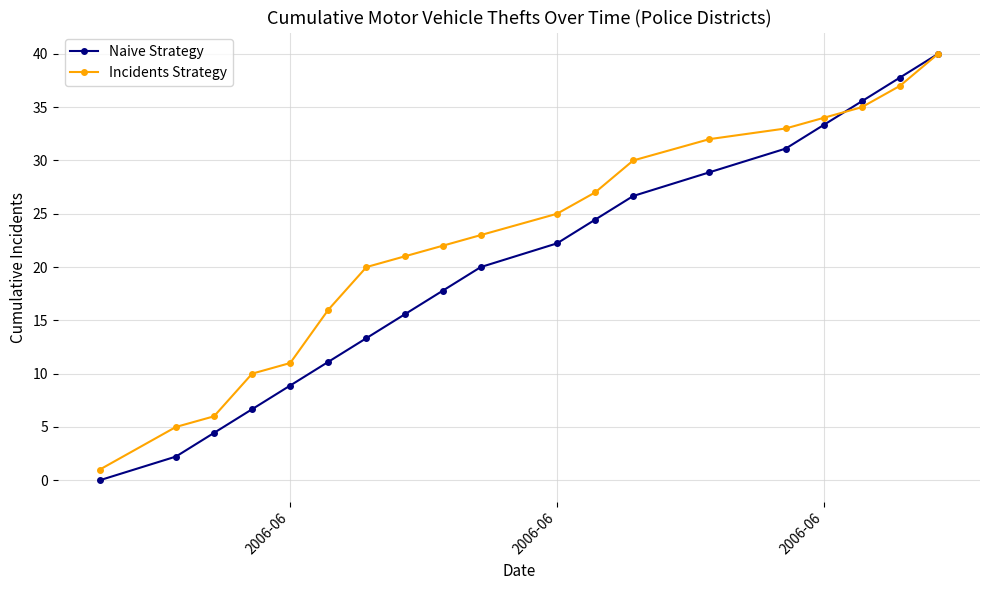

How many data points does each series have?

19